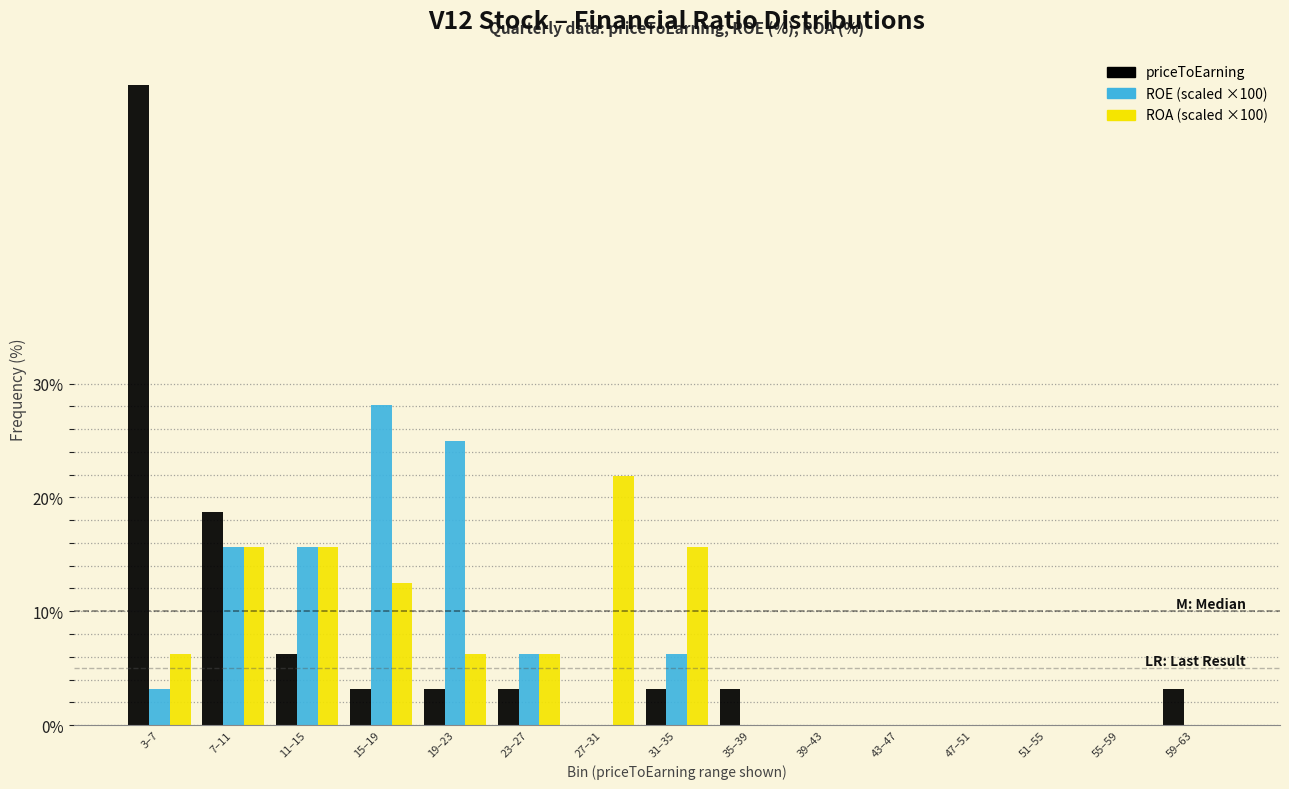

At which category does the chart reach its peak across all series?

3–7